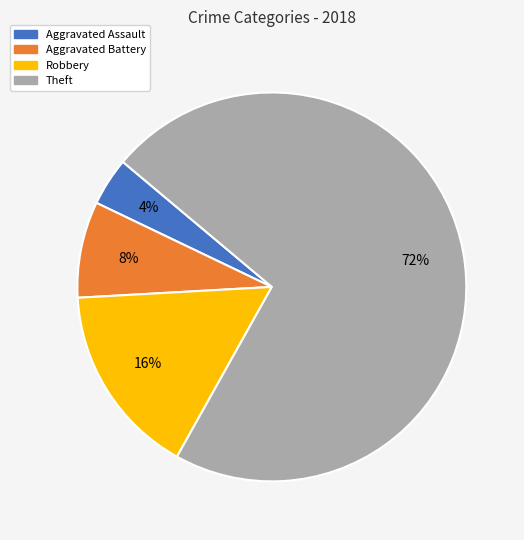

True or false: Aggravated Assault accounts for 12% of the total.

False